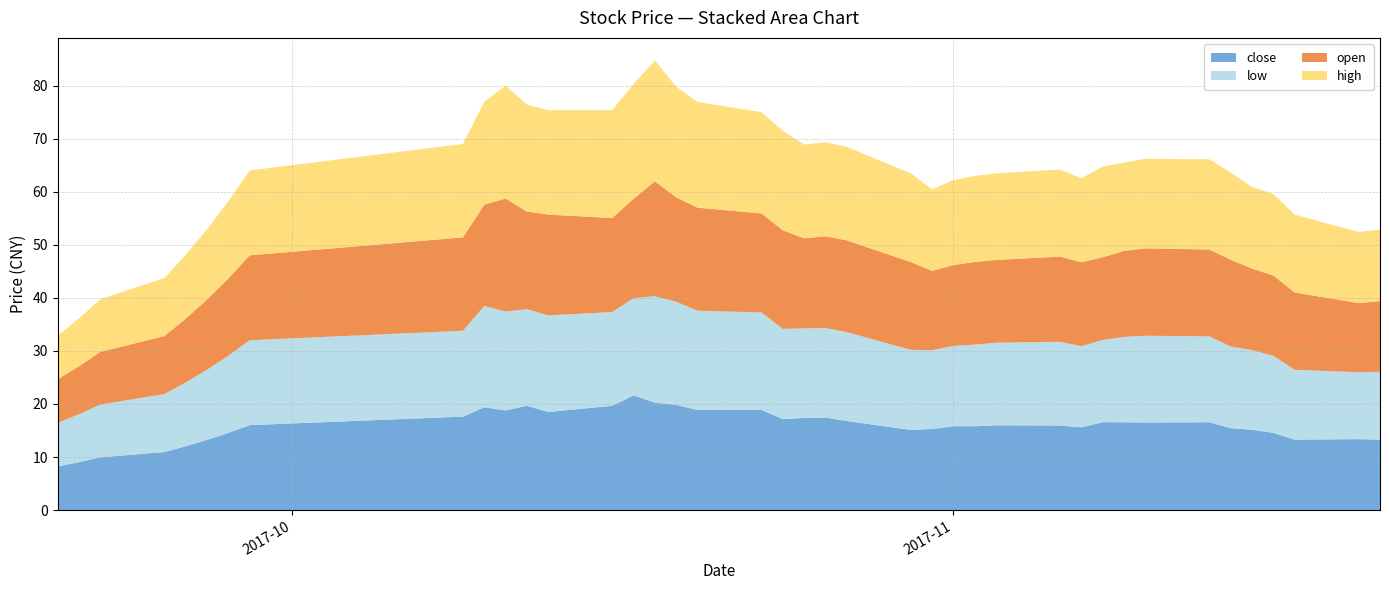

Reading right to left, extract all data points from this chart.

close: 2017-11-21=13.3	2017-11-20=13.4	2017-11-17=13.3	2017-11-16=14.6	2017-11-15=15.1	2017-11-14=15.4	2017-11-13=16.6	2017-11-10=16.5	2017-11-09=16.5	2017-11-08=16.6	2017-11-07=15.6	2017-11-06=15.9	2017-11-03=16.0	2017-11-02=15.8	2017-11-01=15.8	2017-10-31=15.3	2017-10-30=15.1	2017-10-27=16.8	2017-10-26=17.4	2017-10-25=17.4	2017-10-24=17.2	2017-10-23=18.9	2017-10-20=18.9	2017-10-19=19.8	2017-10-18=20.3	2017-10-17=21.6	2017-10-16=19.7	2017-10-13=18.5	2017-10-12=19.6	2017-10-11=18.8	2017-10-10=19.4	2017-10-09=17.6	2017-09-29=16.0	2017-09-28=14.6	2017-09-27=13.2	2017-09-26=12.0	2017-09-25=10.9	2017-09-22=9.9	2017-09-21=9.0	2017-09-20=8.2
low: 2017-11-21=12.8	2017-11-20=12.6	2017-11-17=13.2	2017-11-16=14.5	2017-11-15=15.0	2017-11-14=15.4	2017-11-13=16.2	2017-11-10=16.3	2017-11-09=16.1	2017-11-08=15.5	2017-11-07=15.3	2017-11-06=15.8	2017-11-03=15.6	2017-11-02=15.4	2017-11-01=15.1	2017-10-31=14.9	2017-10-30=15.1	2017-10-27=16.8	2017-10-26=16.9	2017-10-25=16.9	2017-10-24=17.0	2017-10-23=18.4	2017-10-20=18.7	2017-10-19=19.4	2017-10-18=20.1	2017-10-17=18.3	2017-10-16=17.7	2017-10-13=18.2	2017-10-12=18.2	2017-10-11=18.6	2017-10-10=19.1	2017-10-09=16.2	2017-09-29=16.0	2017-09-28=14.6	2017-09-27=13.2	2017-09-26=12.0	2017-09-25=10.9	2017-09-22=9.9	2017-09-21=9.0	2017-09-20=8.2
open: 2017-11-21=13.3	2017-11-20=13.0	2017-11-17=14.6	2017-11-16=15.2	2017-11-15=15.4	2017-11-14=16.3	2017-11-13=16.4	2017-11-10=16.5	2017-11-09=16.2	2017-11-08=15.6	2017-11-07=15.8	2017-11-06=16.1	2017-11-03=15.6	2017-11-02=15.6	2017-11-01=15.3	2017-10-31=15.0	2017-10-30=16.5	2017-10-27=17.3	2017-10-26=17.3	2017-10-25=17.0	2017-10-24=18.6	2017-10-23=18.7	2017-10-20=19.4	2017-10-19=19.7	2017-10-18=21.7	2017-10-17=18.7	2017-10-16=17.7	2017-10-13=19.0	2017-10-12=18.4	2017-10-11=21.3	2017-10-10=19.1	2017-10-09=17.6	2017-09-29=16.0	2017-09-28=14.6	2017-09-27=13.2	2017-09-26=12.0	2017-09-25=10.9	2017-09-22=9.9	2017-09-21=9.0	2017-09-20=8.2
high: 2017-11-21=13.5	2017-11-20=13.4	2017-11-17=14.7	2017-11-16=15.4	2017-11-15=15.4	2017-11-14=16.4	2017-11-13=17.0	2017-11-10=16.9	2017-11-09=16.6	2017-11-08=17.1	2017-11-07=15.8	2017-11-06=16.4	2017-11-03=16.3	2017-11-02=16.2	2017-11-01=16.0	2017-10-31=15.4	2017-10-30=16.7	2017-10-27=17.6	2017-10-26=17.7	2017-10-25=17.7	2017-10-24=18.7	2017-10-23=19.1	2017-10-20=19.9	2017-10-19=20.9	2017-10-18=22.8	2017-10-17=21.6	2017-10-16=20.3	2017-10-13=19.7	2017-10-12=20.2	2017-10-11=21.3	2017-10-10=19.4	2017-10-09=17.6	2017-09-29=16.0	2017-09-28=14.6	2017-09-27=13.2	2017-09-26=12.0	2017-09-25=10.9	2017-09-22=9.9	2017-09-21=9.0	2017-09-20=8.2